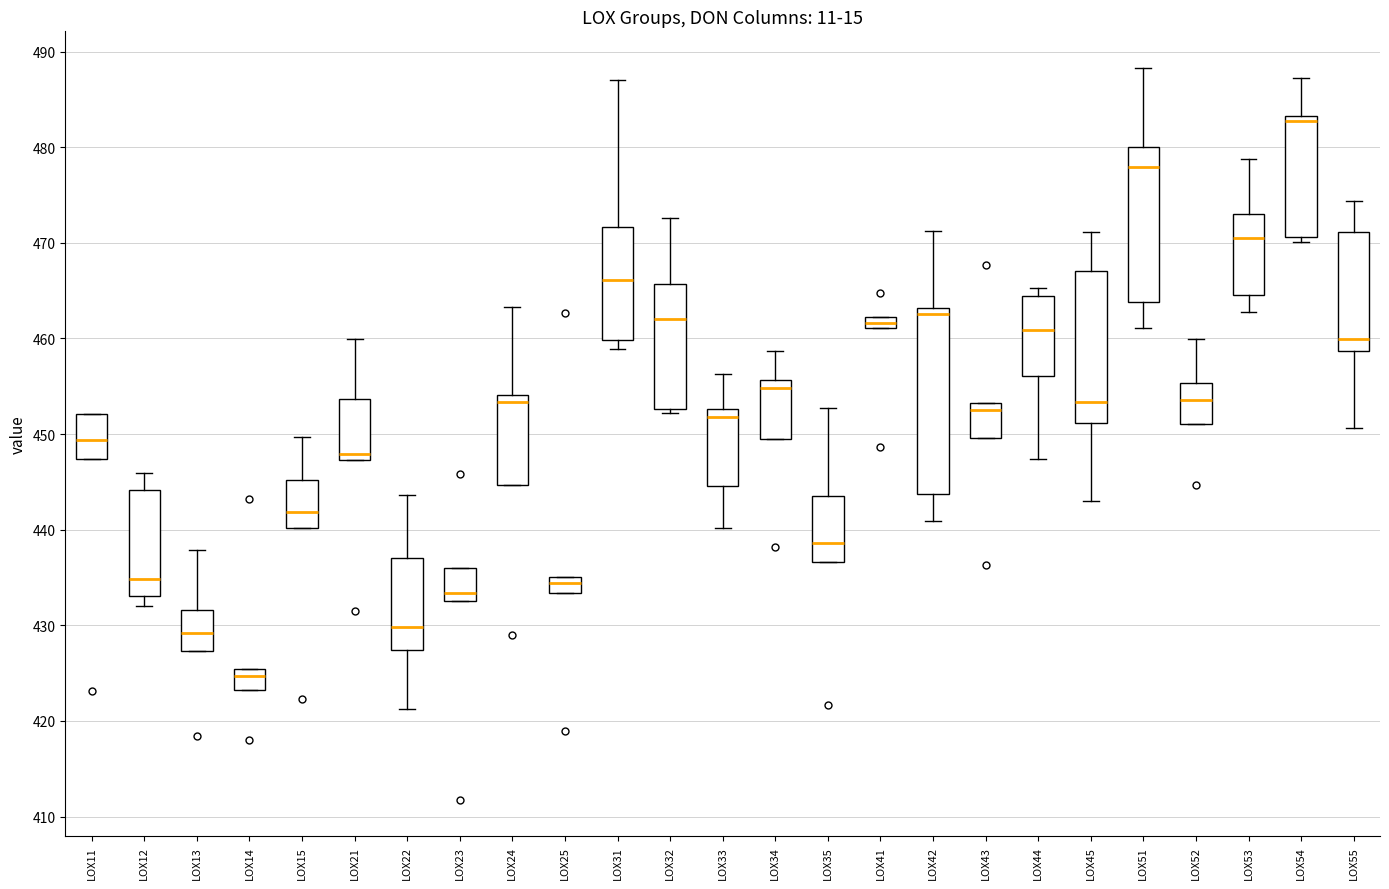

Which box has the highest median line?

LOX54